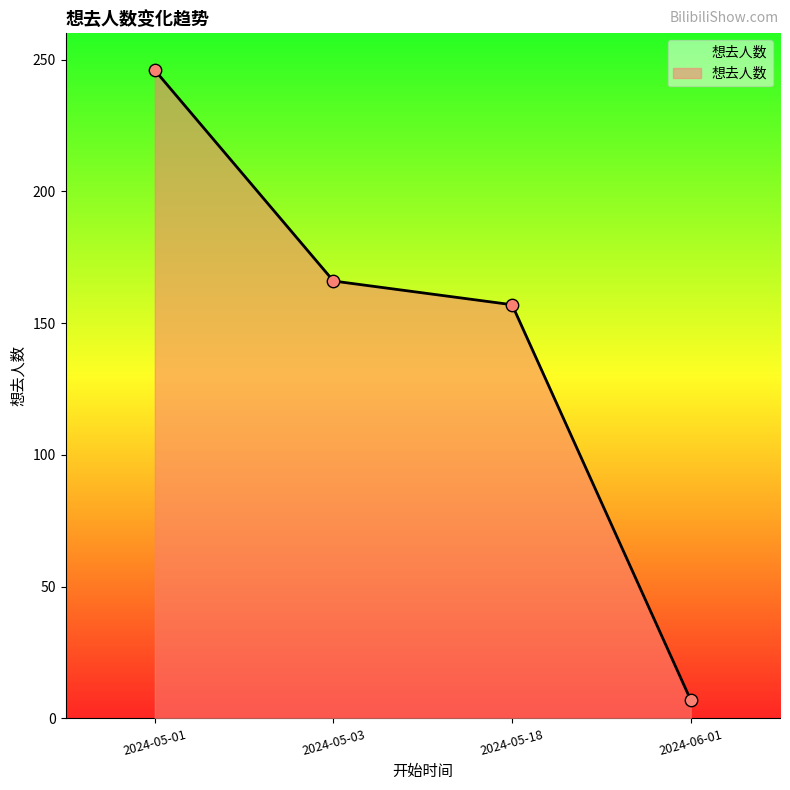

Which has a higher value, 2024-06-01 or 2024-05-01?

2024-05-01